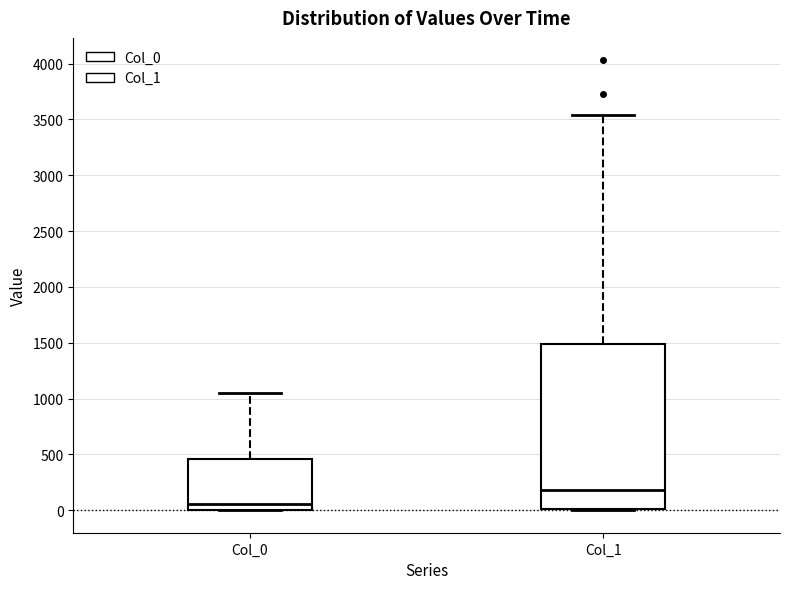

Reading left to right, transcribe this box plot: for each box, give where its median line is, the range the box spans, and where its two whiskers end, as read against the y-axis. The values are not printed on the chart, so give them approximately, as read against the axis.

Col_0: median 50, box 0 to 450, whiskers 0 to 1050
Col_1: median 200, box 0 to 1500, whiskers 0 to 3550